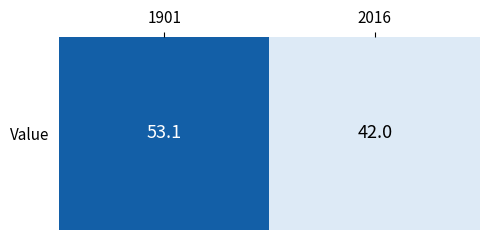

Reading left to right, transcribe all the data shown in this chart.

1901=53.1	2016=42.0